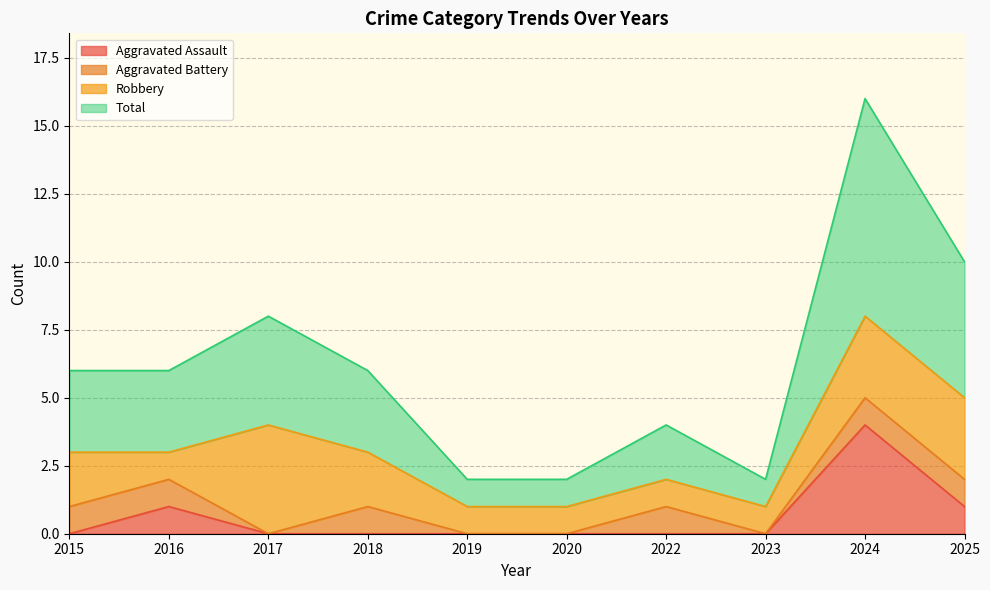

What is the sum of all Total values?

31